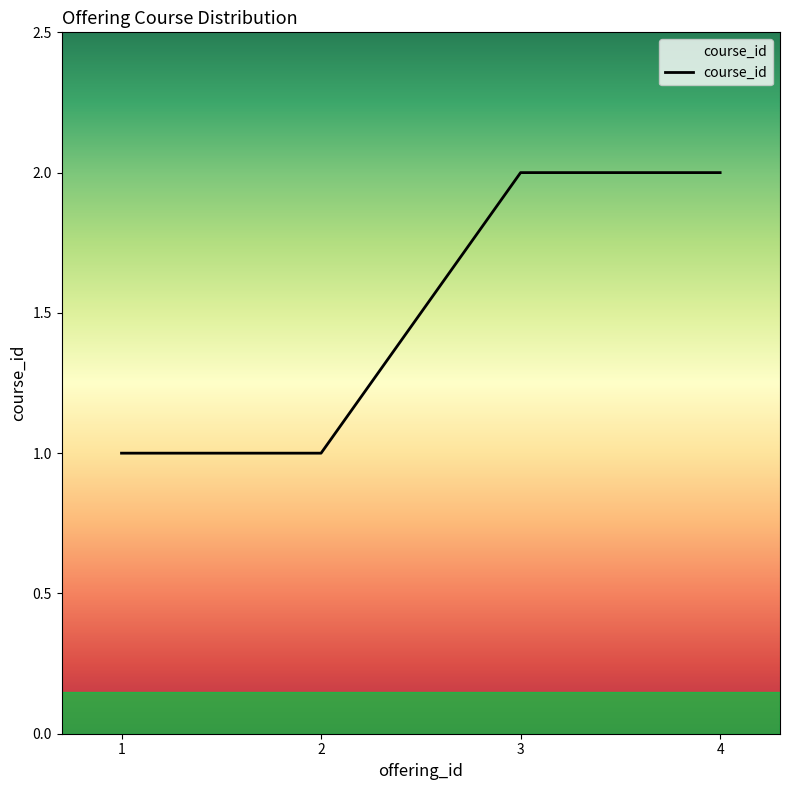

The value at 3 is 1. True or false?

False